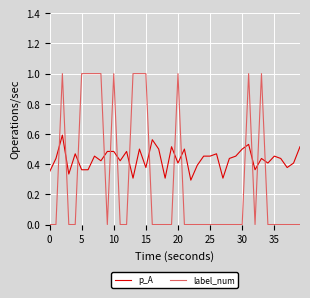

What are all the series names shown in the legend?

p_A, label_num